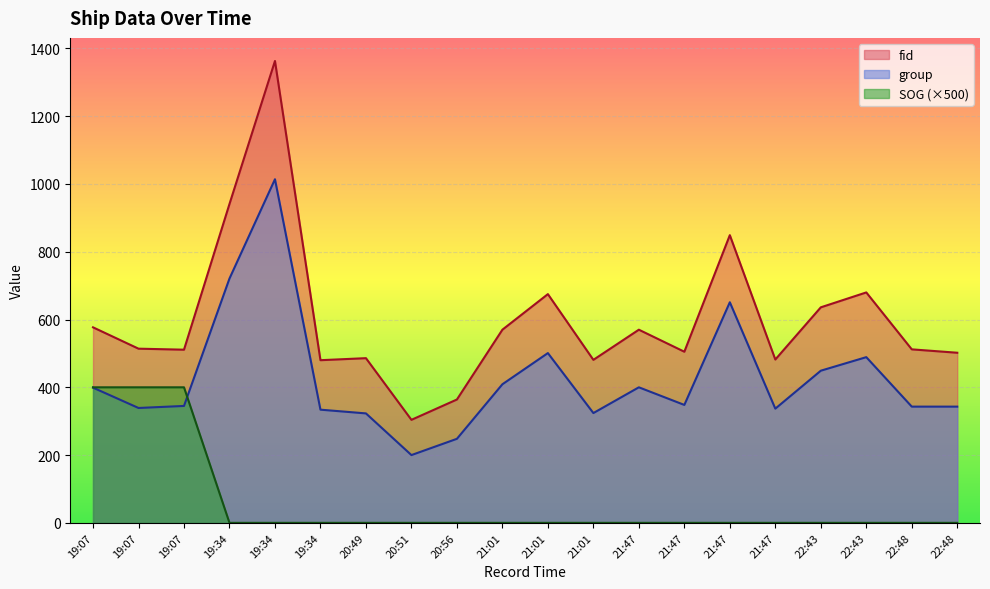

After their last crossing, which series has the higher values: SOG or group?

group